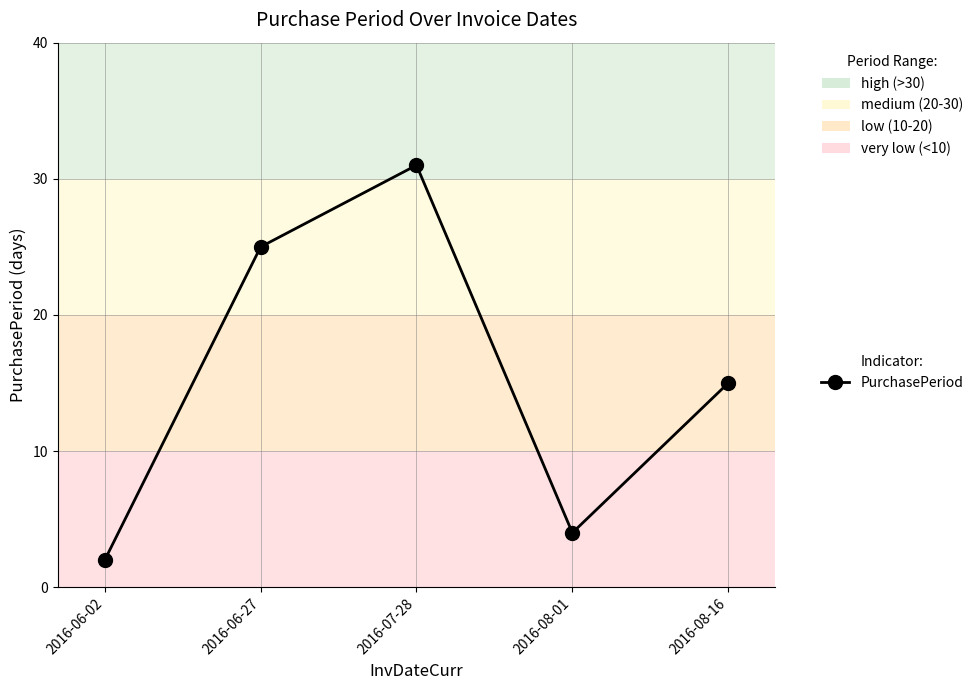

What is the change in value from 2016-06-27 to 2016-08-16?

-10